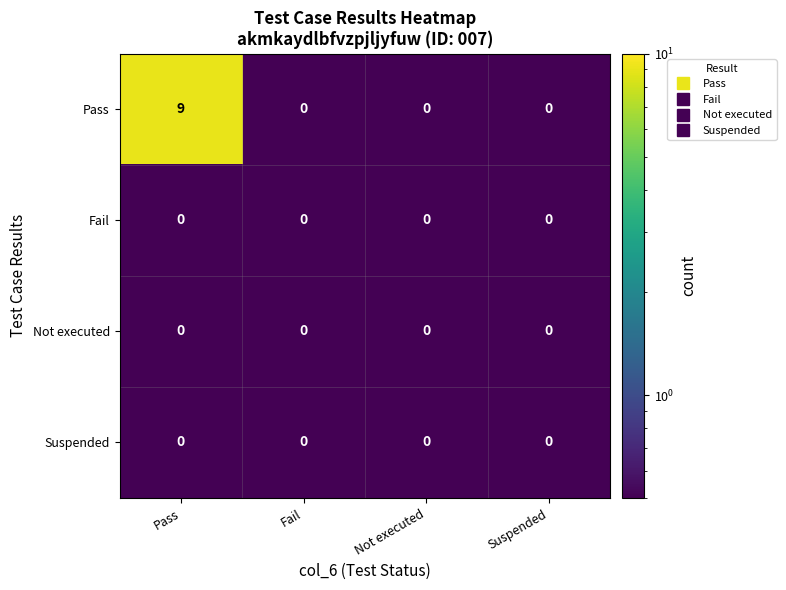

What is the sum of all Pass values?

9